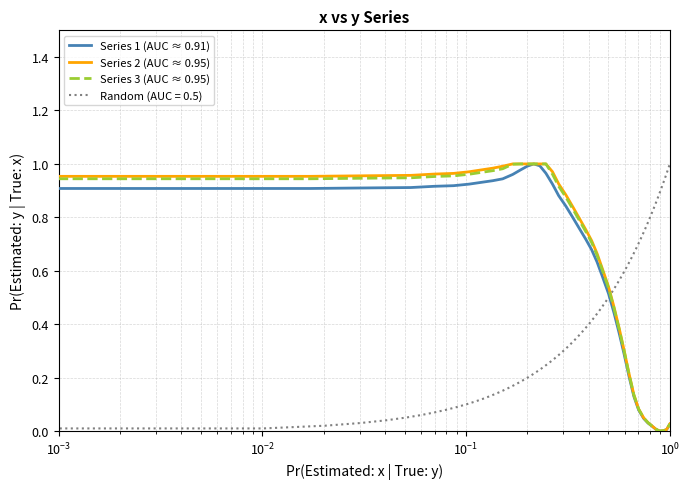

True or false: Series 2 (AUC ≈ 0.95) and Series 1 (AUC ≈ 0.91) cross at least once.

False